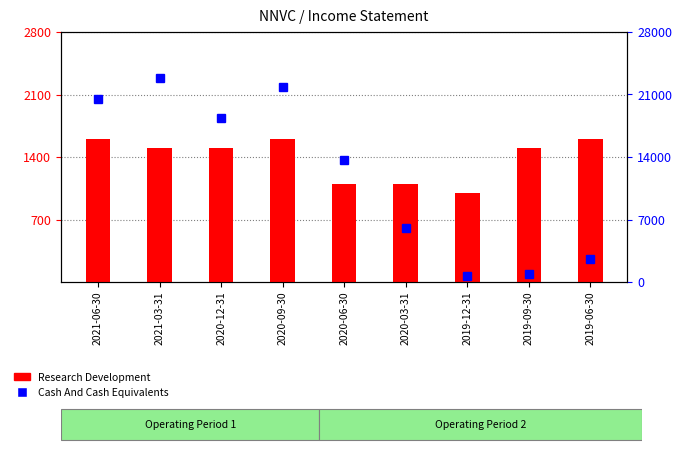

How many data points does each series have?

9